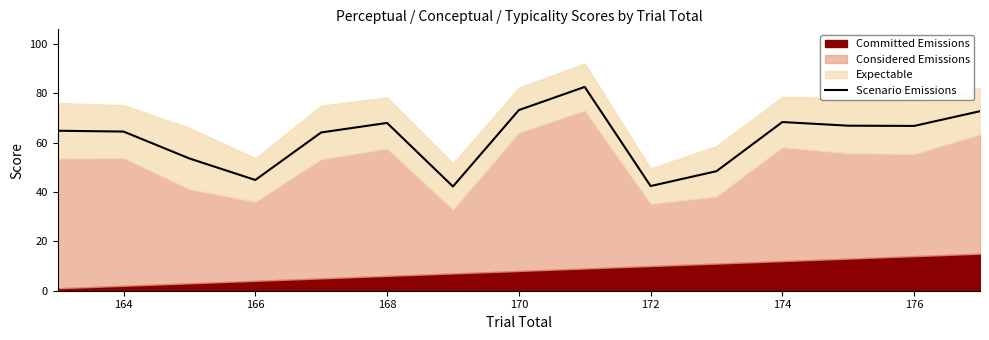

The value of Scenario Emissions at 168 is 20.8. True or false?

False